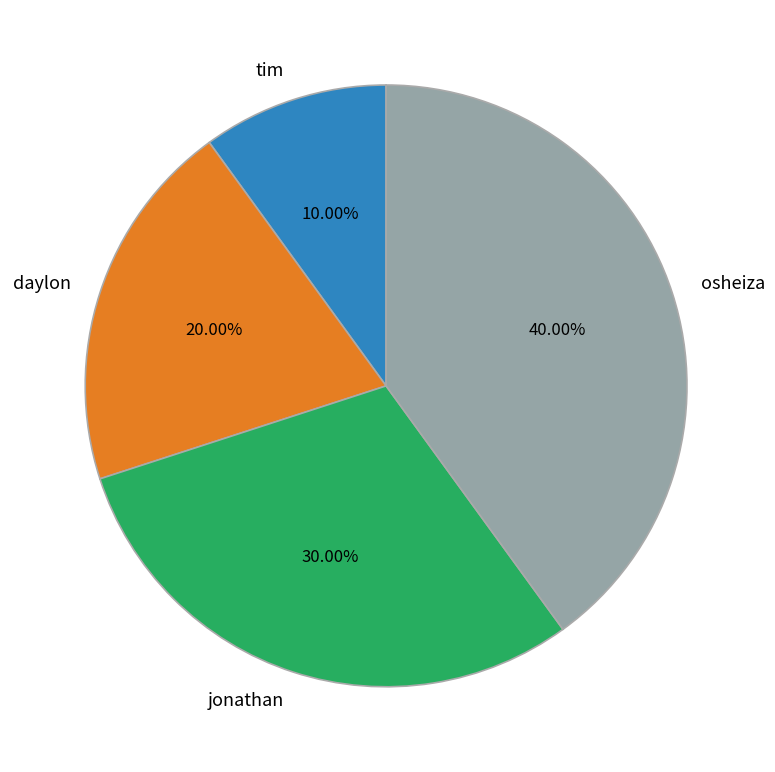

What is the ratio of the value at osheiza to the value at jonathan?

1.3